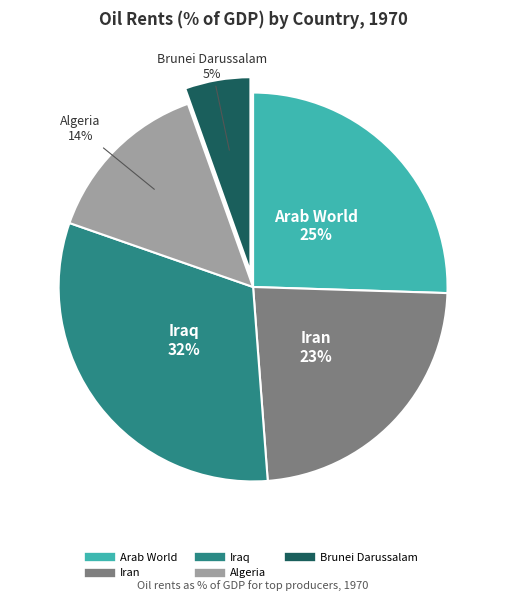

Which category has the biggest portion of the pie?

Iraq